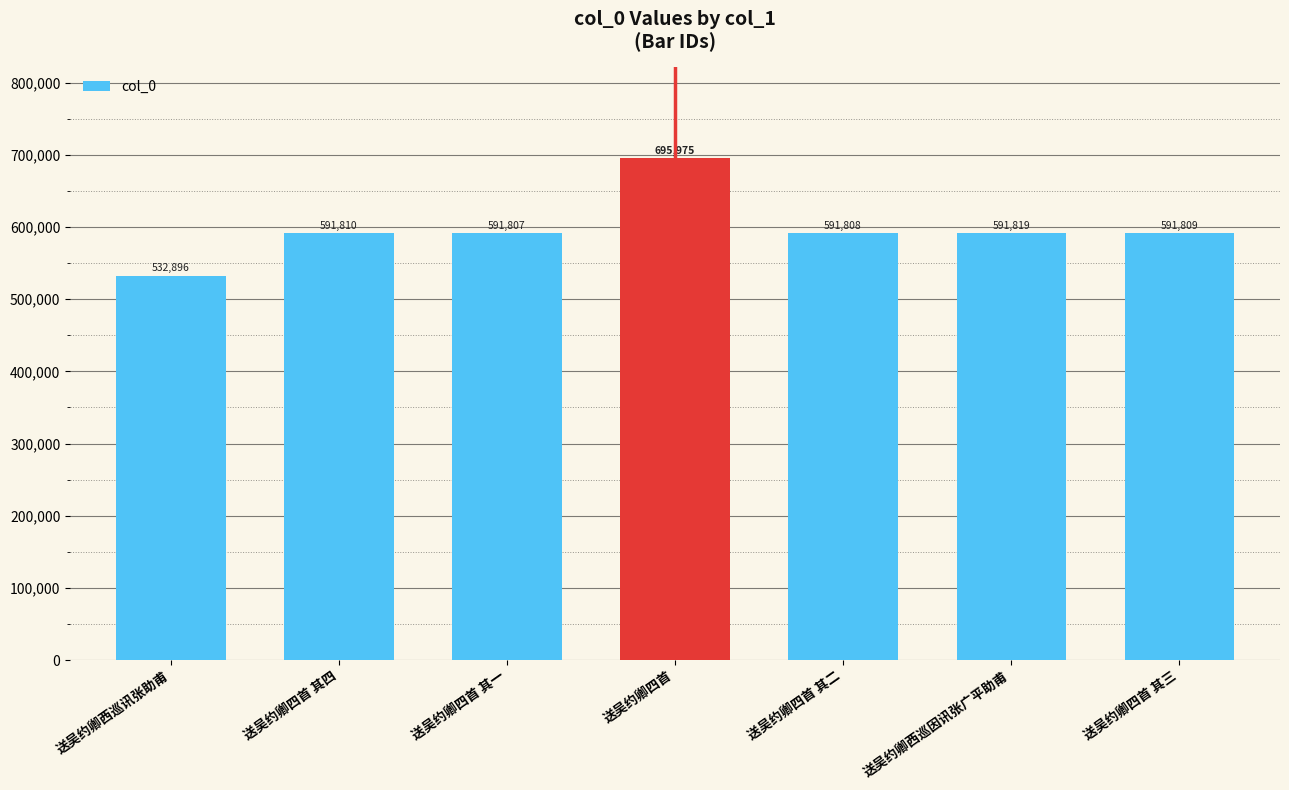

What is the label of the 6th bar from the left?

送吴约卿西巡因讯张广平助甫